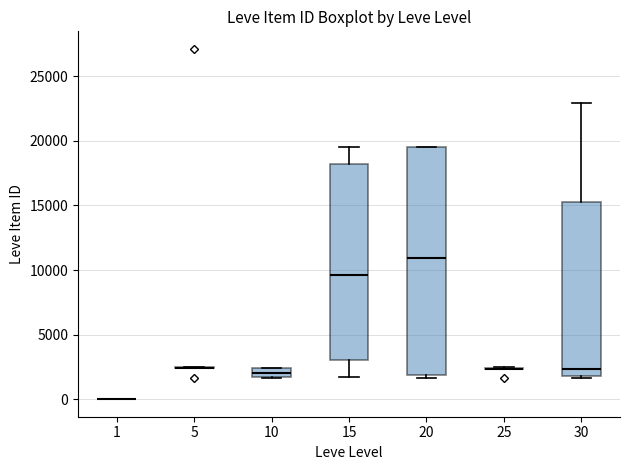

Which box is the tallest, from its lower edge to its upper edge?

20